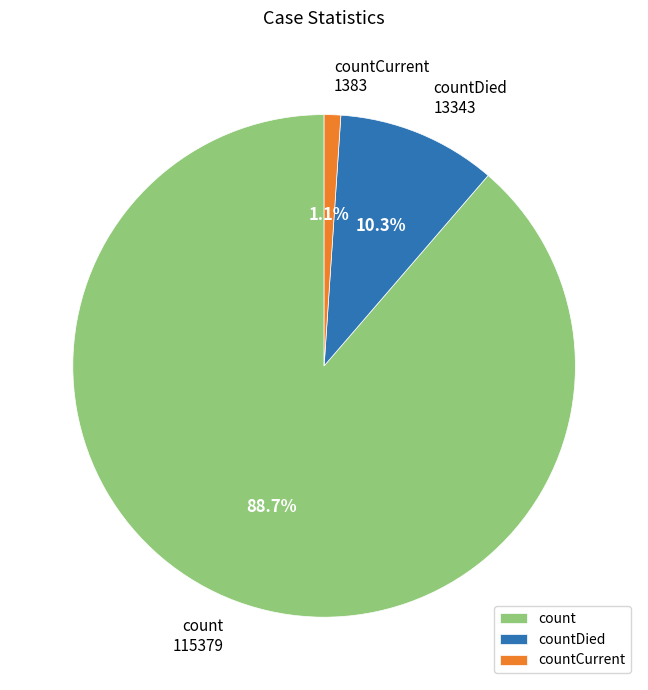

Is there any slice that represents more than half of the pie?

Yes